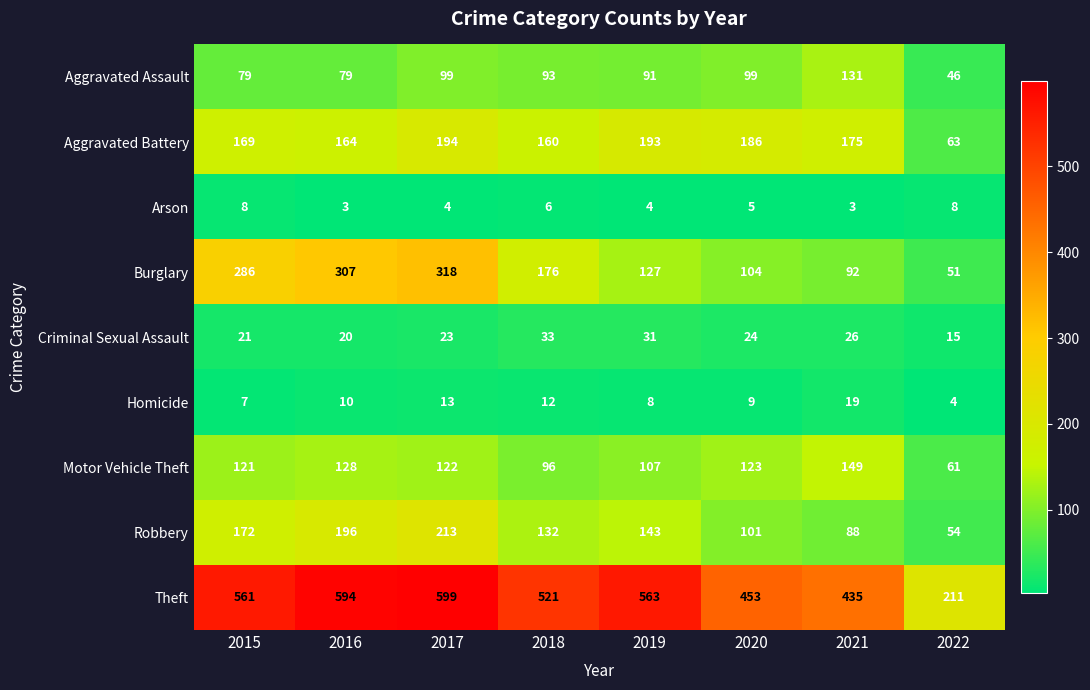

The Aggravated Battery series shows 67 at 2020. True or false?

False